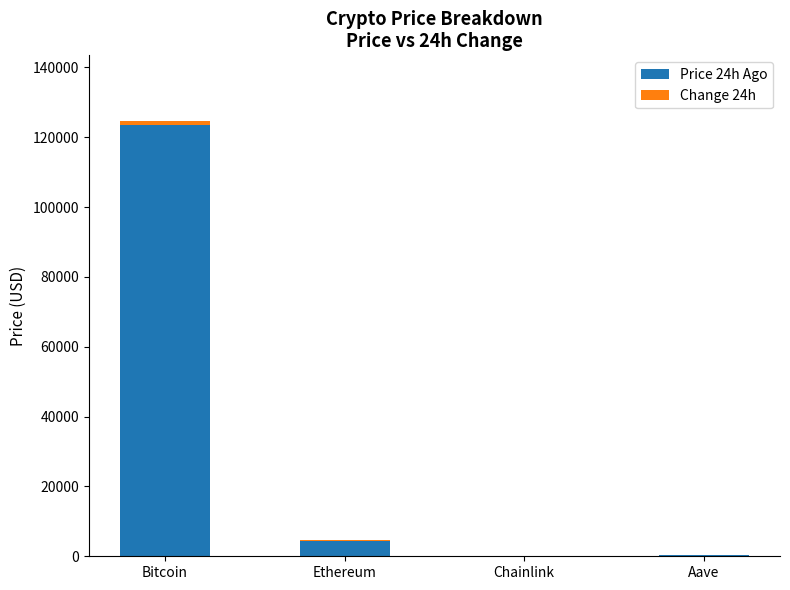

What is the highest value of the Price 24h Ago series?

123497.0